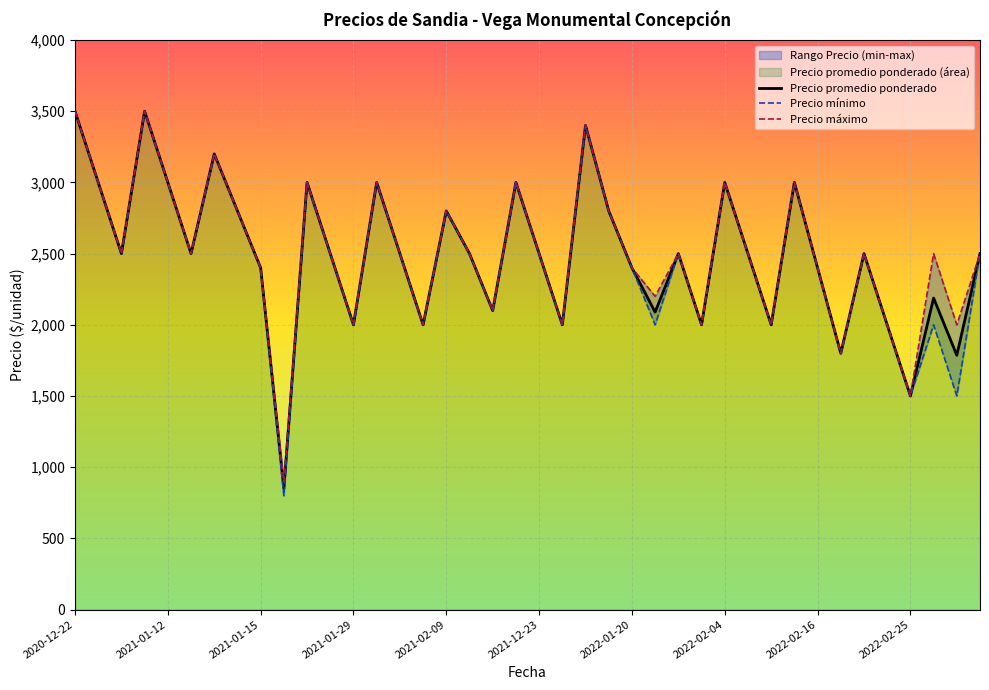

What is the value of the Precio promedio ponderado point at the 11th from the left?

3000